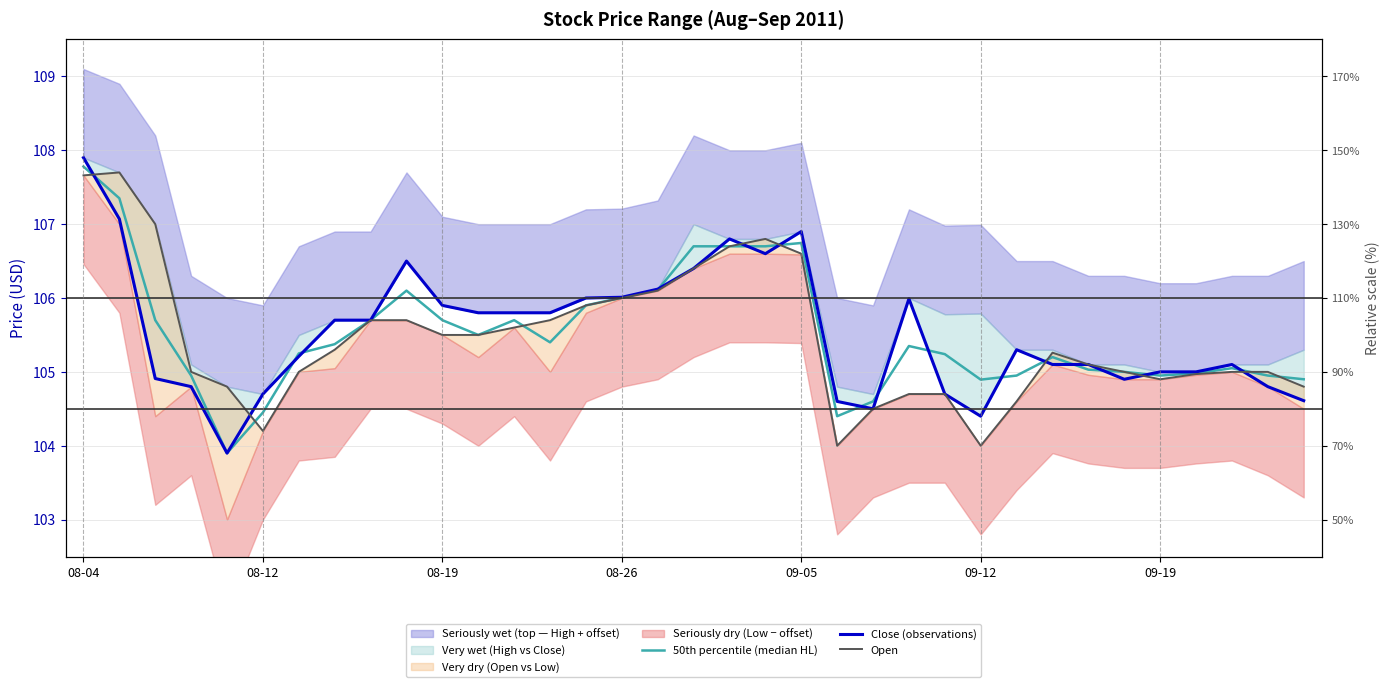

Between 16 and 23, which is larger?

16